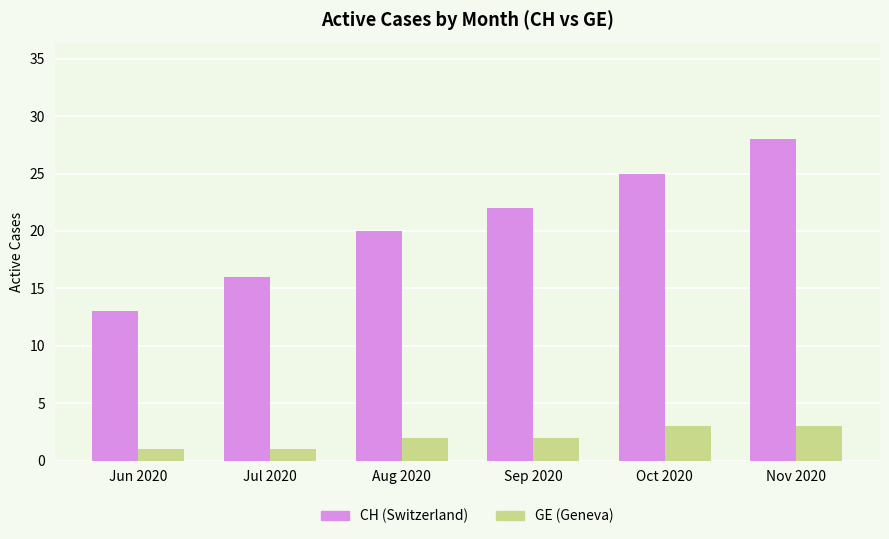

Reading left to right, extract all data points from this chart.

CH: Jun 2020=13	Jul 2020=16	Aug 2020=20	Sep 2020=22	Oct 2020=25	Nov 2020=28
GE: Jun 2020=1	Jul 2020=1	Aug 2020=2	Sep 2020=2	Oct 2020=3	Nov 2020=3